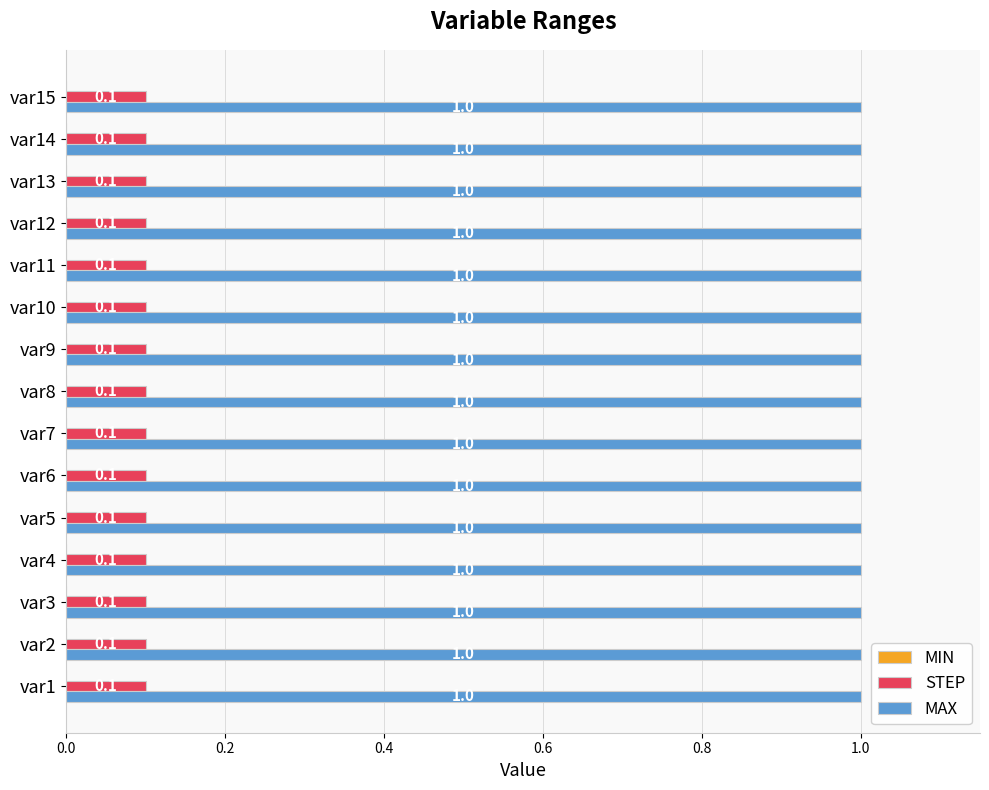

What is the approximate value of STEP at var3?

0.1